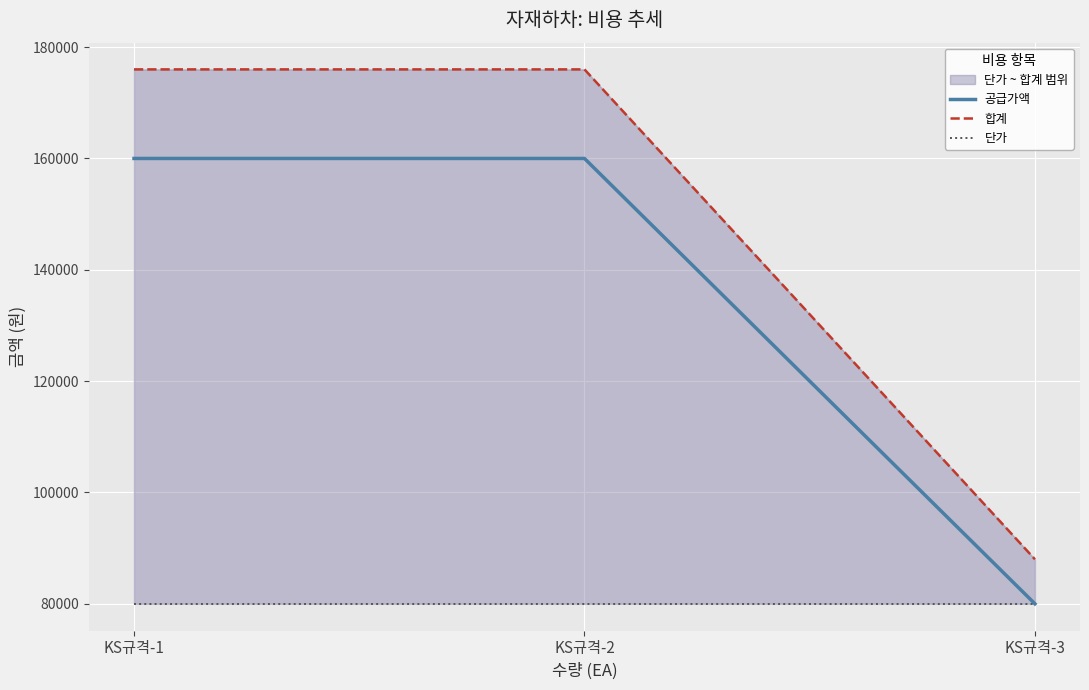

Between KS규격-1 and KS규격-3, which is larger?

KS규격-1